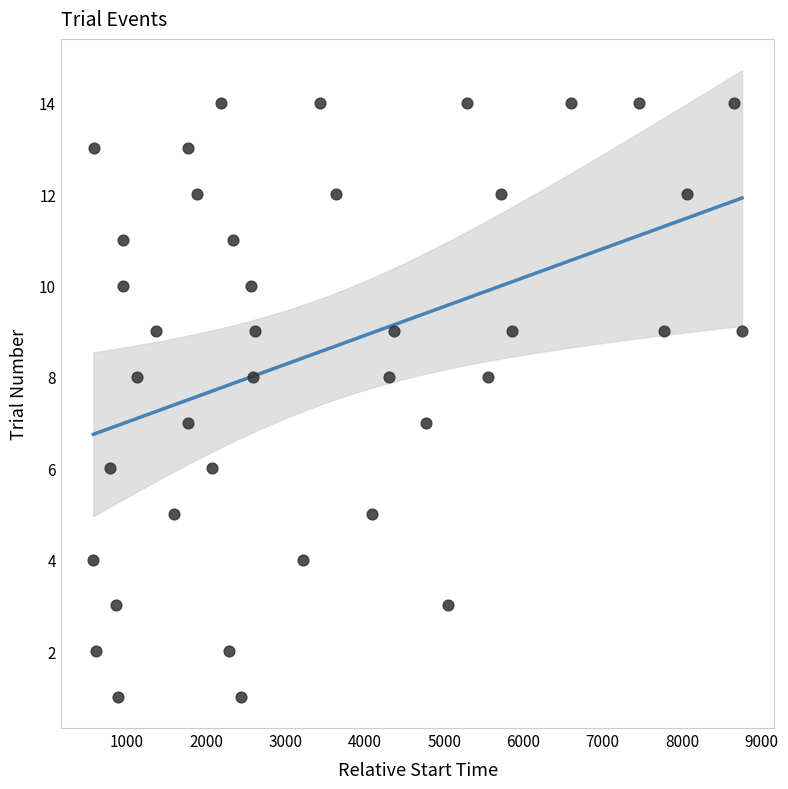

What is the range of X values (max minus min)?

8180